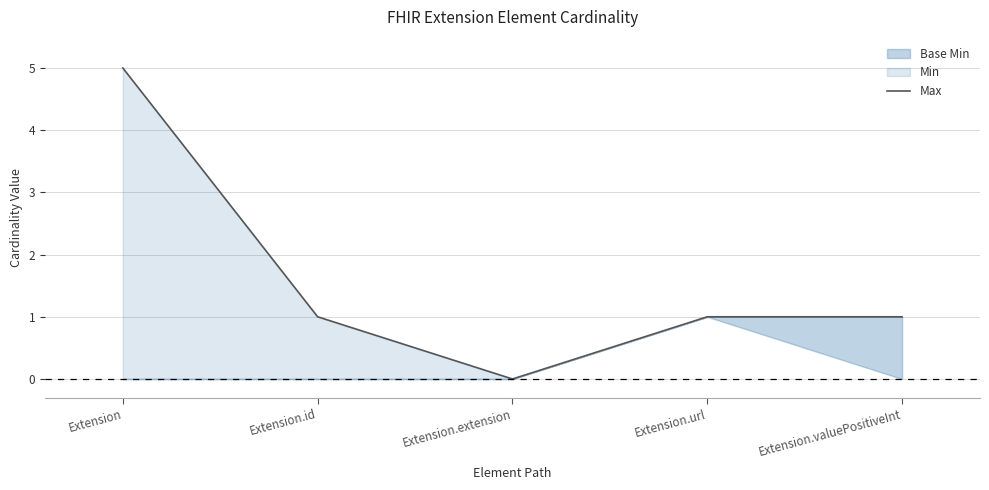

How many values exceed 1?

1